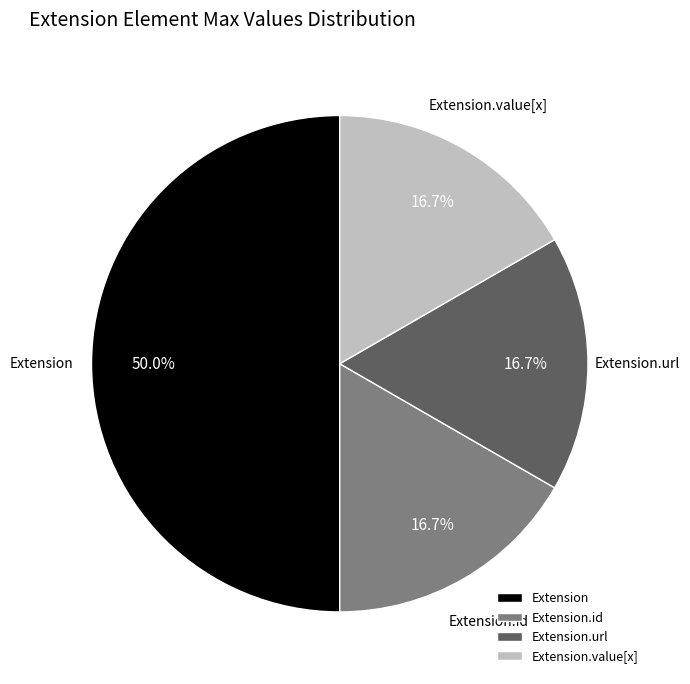

Is Extension.value[x] the majority of the pie?

No